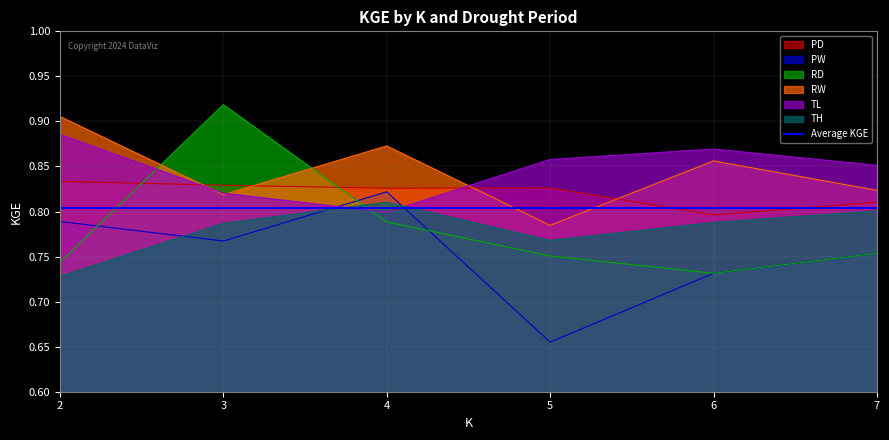

What is the approximate value of PD at 5?

0.8